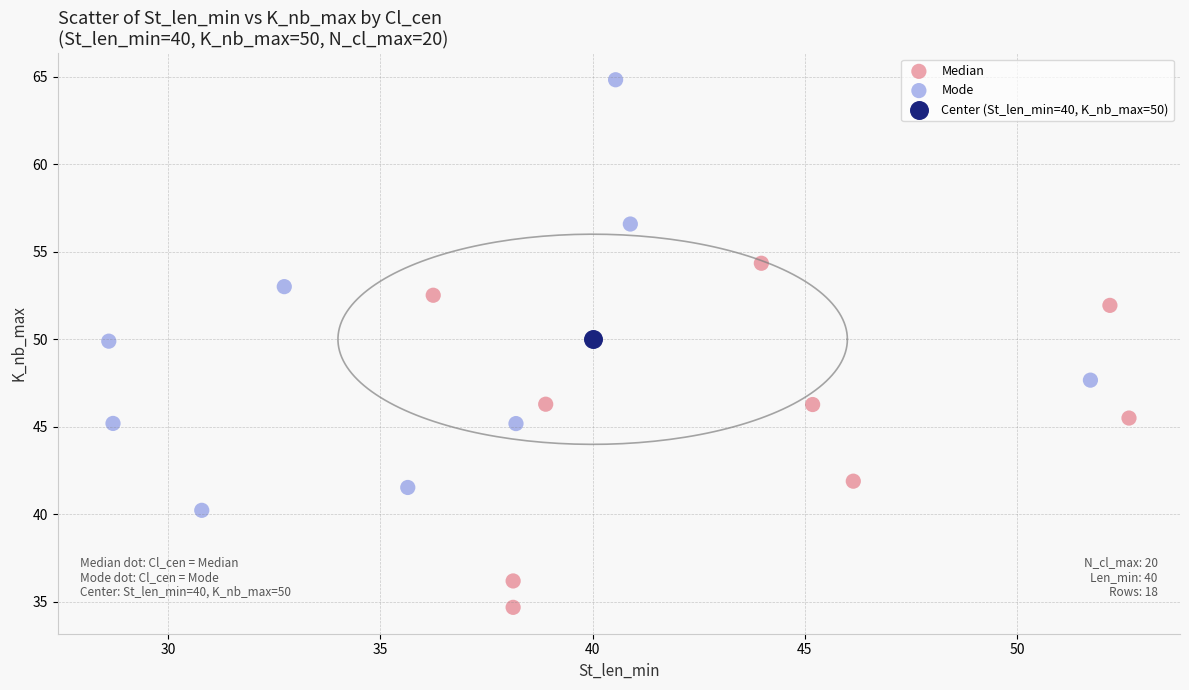

What are all the series names shown in the legend?

Median, Mode, Center (St_len_min=40, K_nb_max=50)